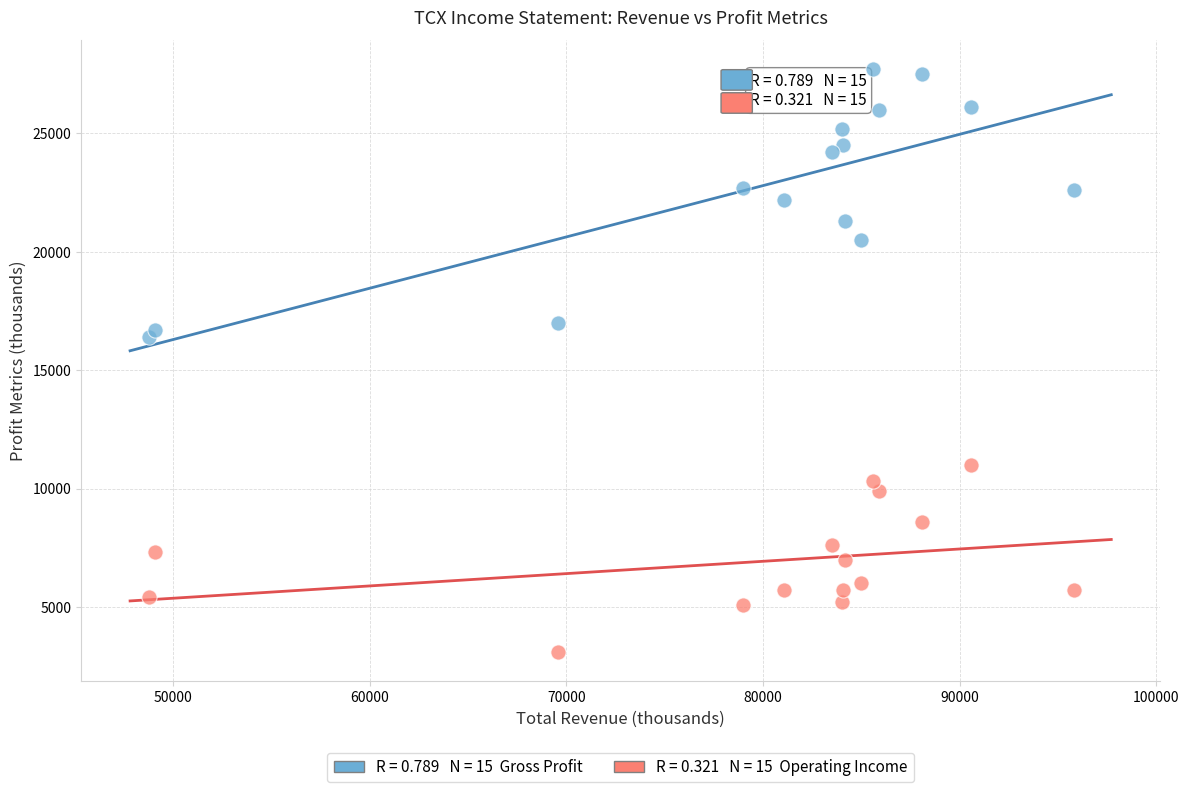

Across all series, what Y value is closest to 15400?

16400